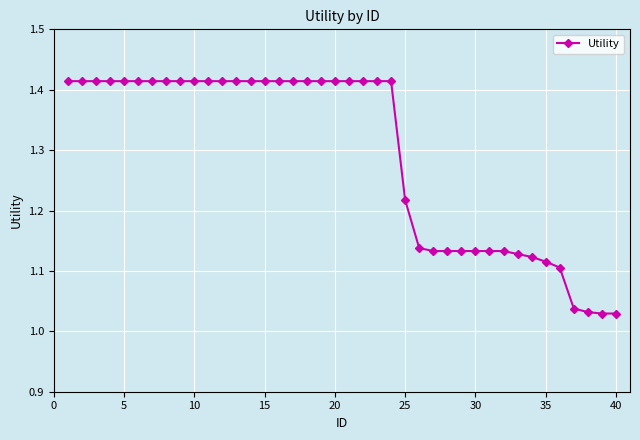

How many lines are shown in the chart?

1